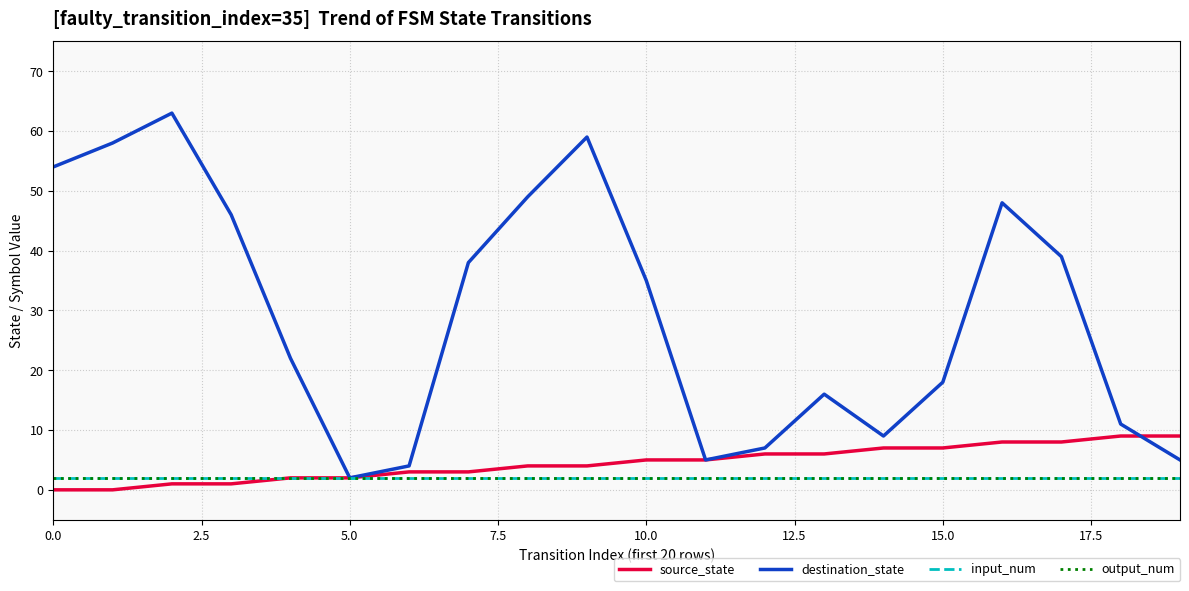

True or false: output_num and input_num cross at least once.

False